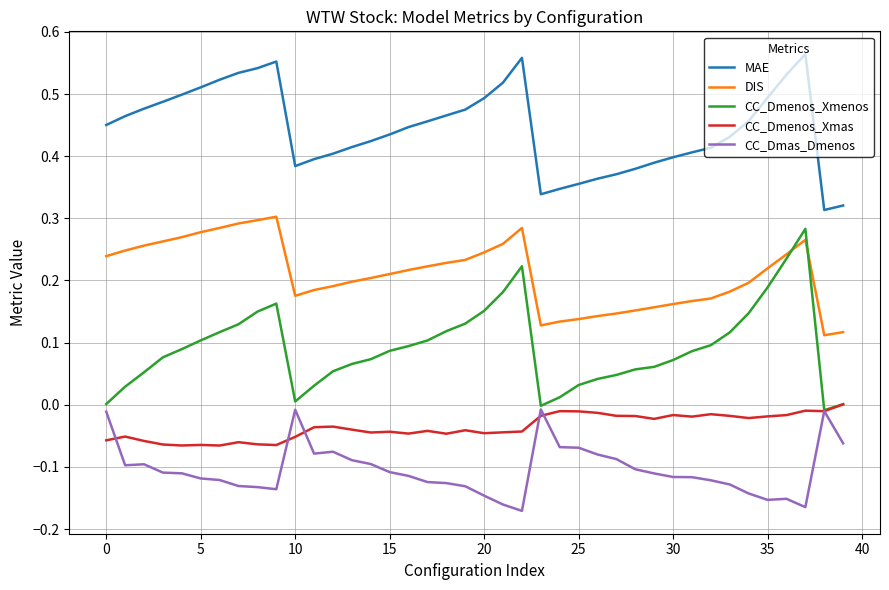

True or false: MAE and CC_Dmenos_Xmas intersect in this chart.

False